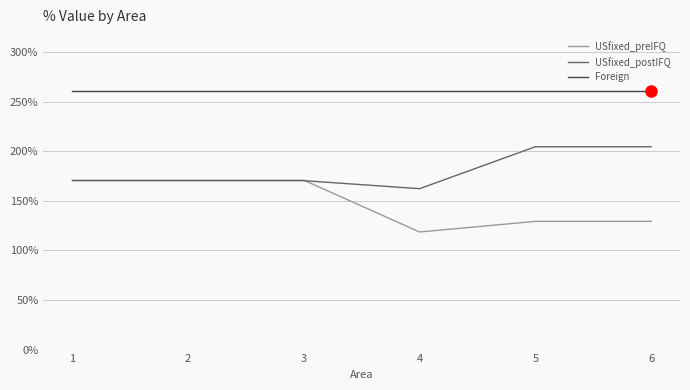

The USfixed_postIFQ series shows 0.6 at 4. True or false?

False